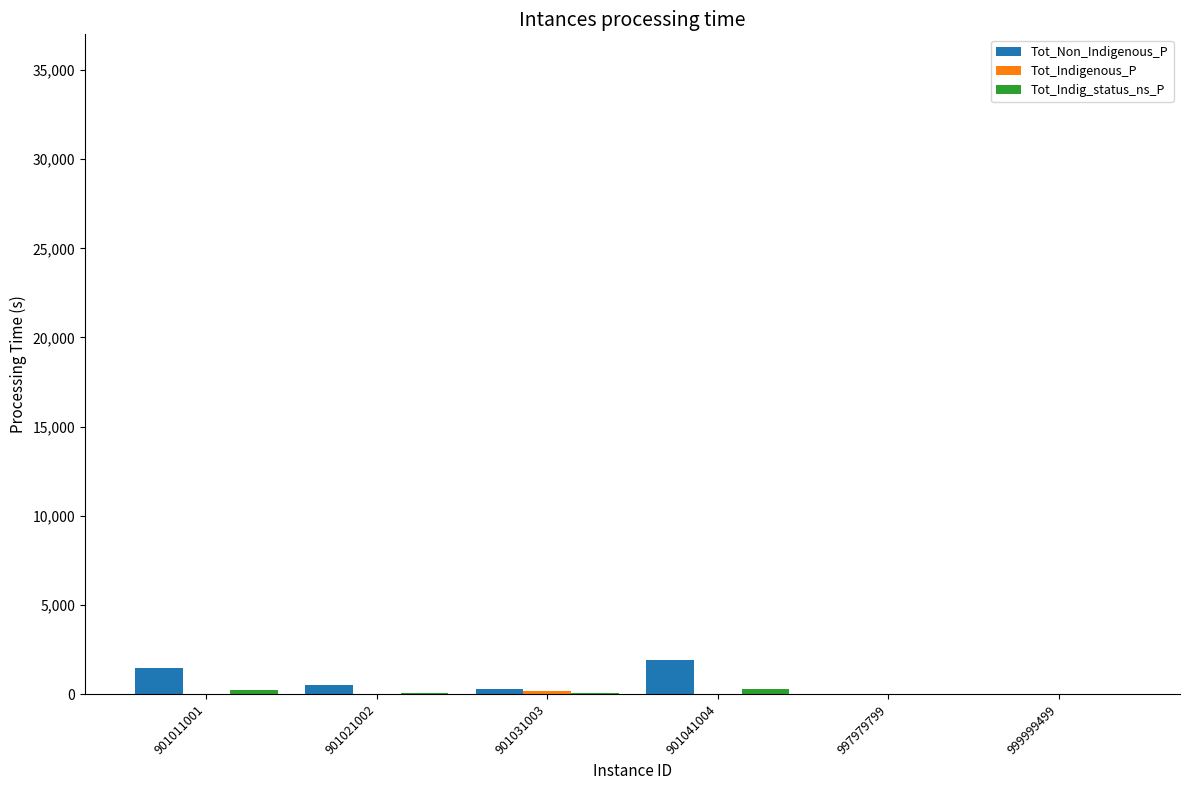

True or false: Tot_Non_Indigenous_P has a value of 0 at 997979799.

True